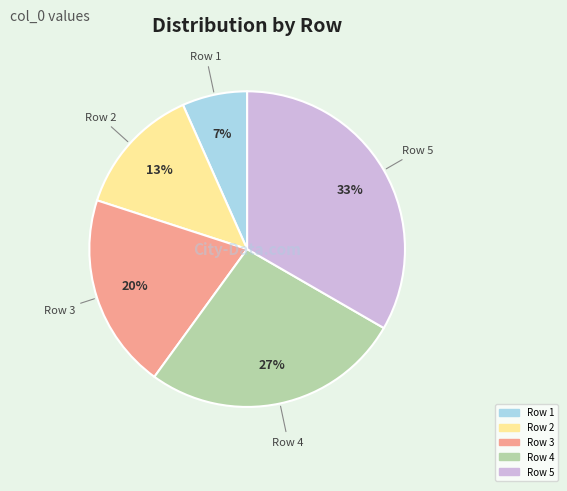

Does any single category account for the majority?

No